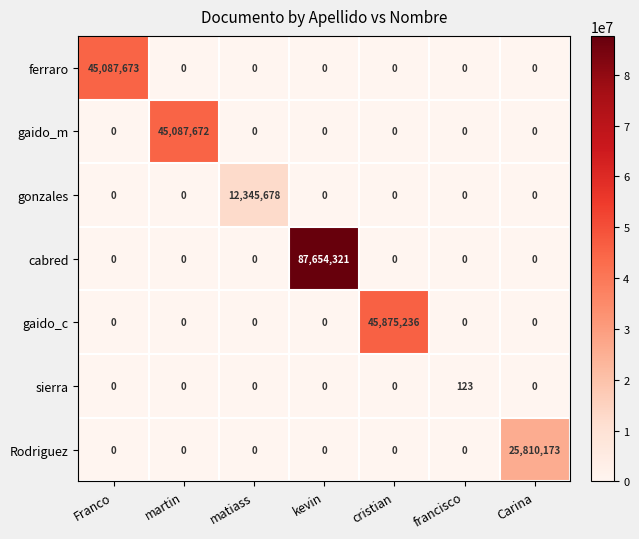

Which series changed the most between Franco and francisco?

ferraro